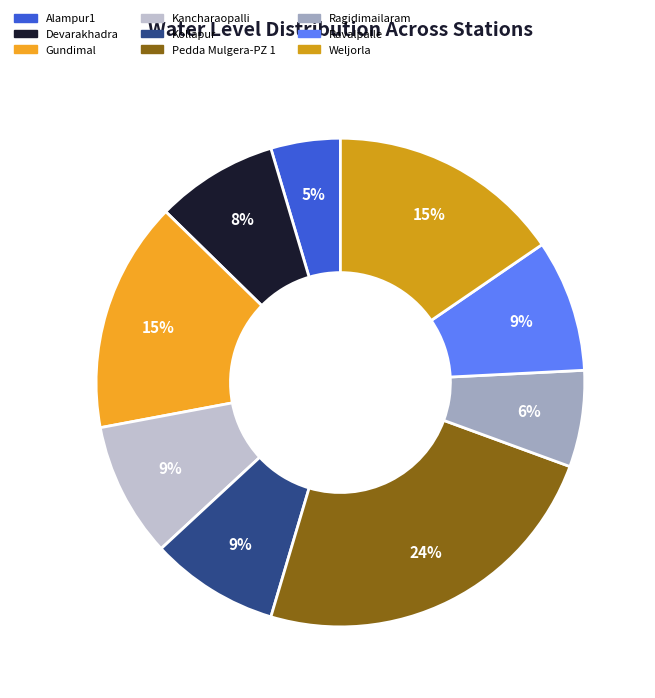

Which category has the smallest portion of the pie?

Alampur1